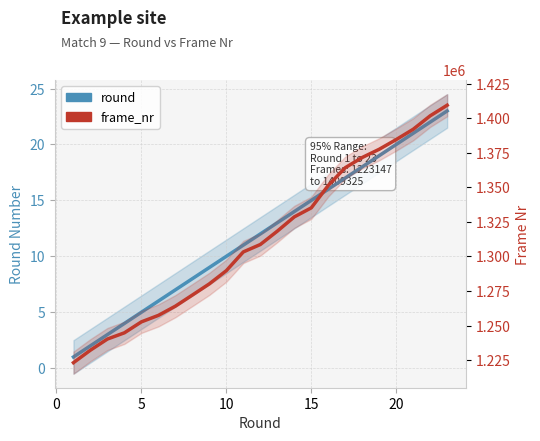

How many lines are shown in the chart?

2